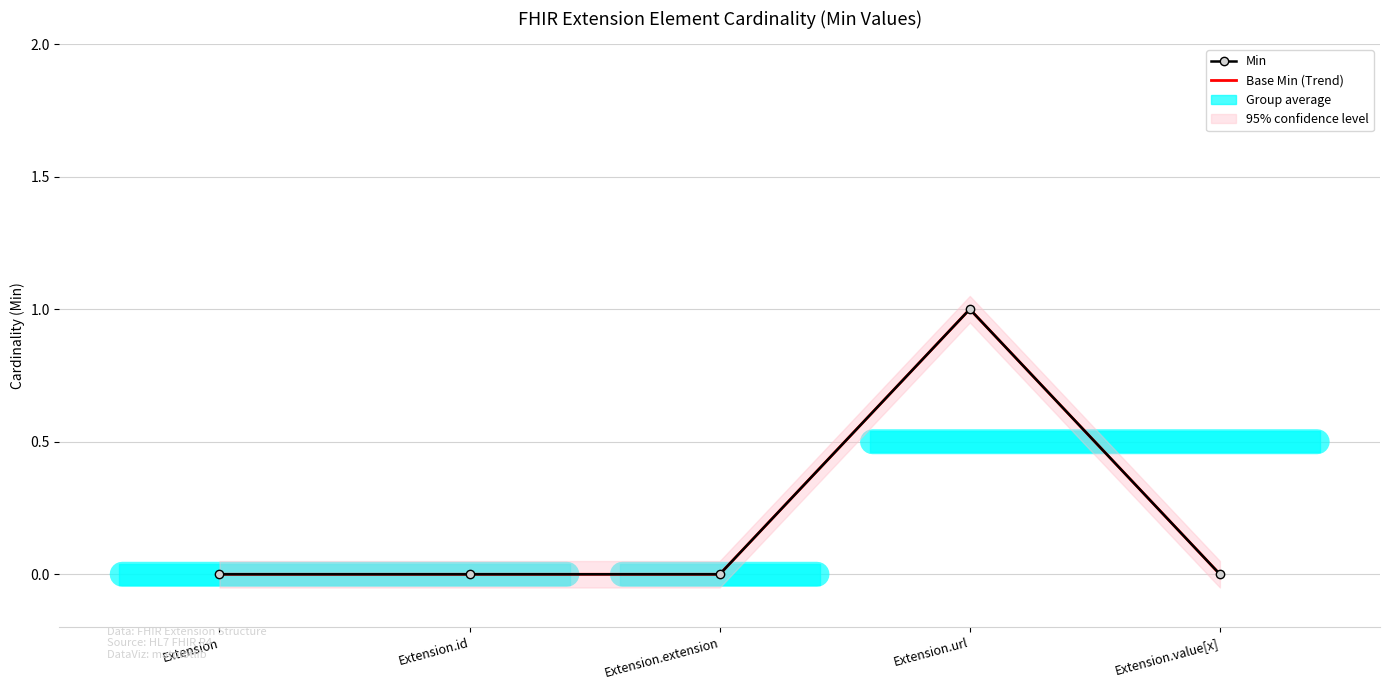

List the series in order of their peak value, highest first.

Min, Base Min